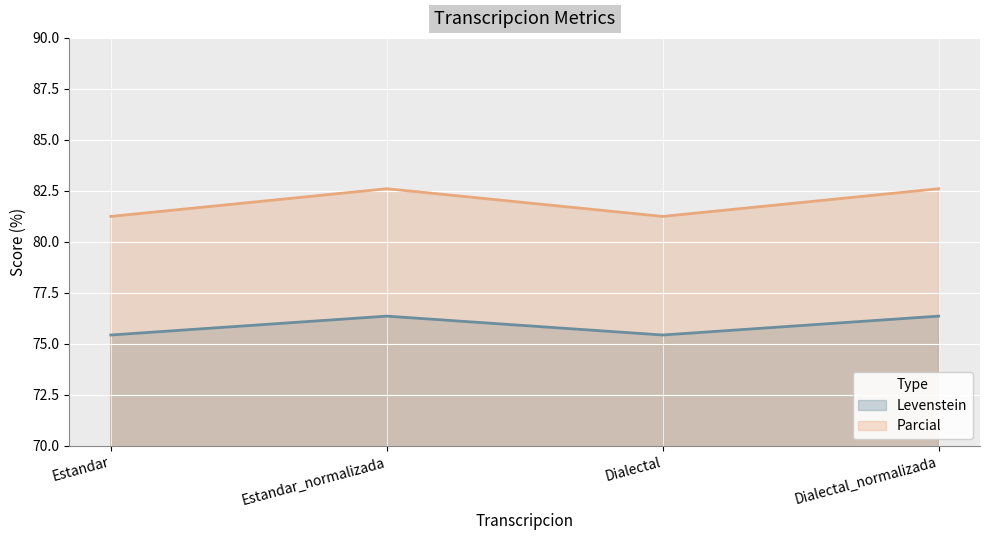

Reading left to right, extract all data points from this chart.

Levenstein: 75.4	76.4	75.4	76.4
Parcial: 81.2	82.6	81.2	82.6